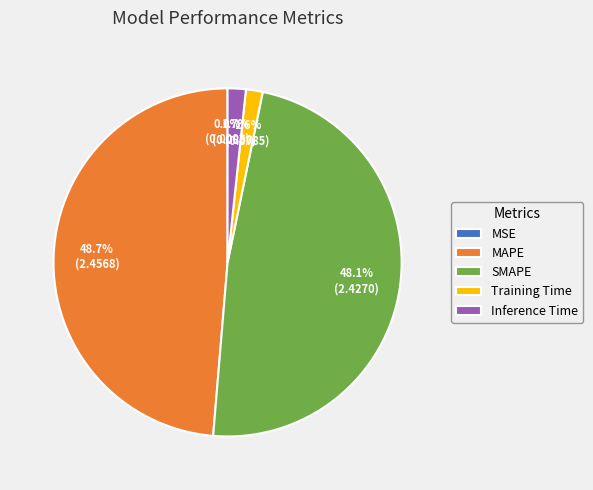

Is Inference Time the majority of the pie?

No